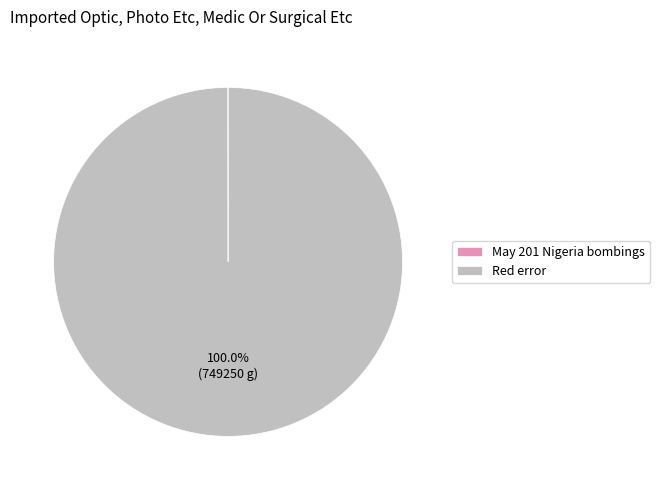

Does Red error account for over 50% of the chart?

Yes